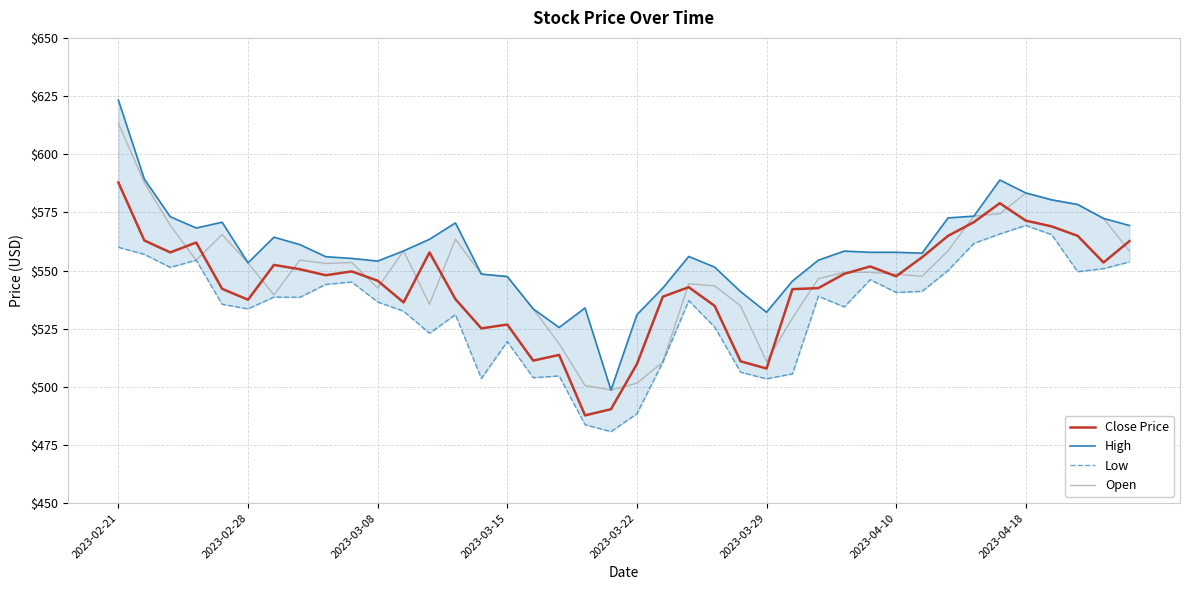

At which category does the chart reach its minimum across all series?

19